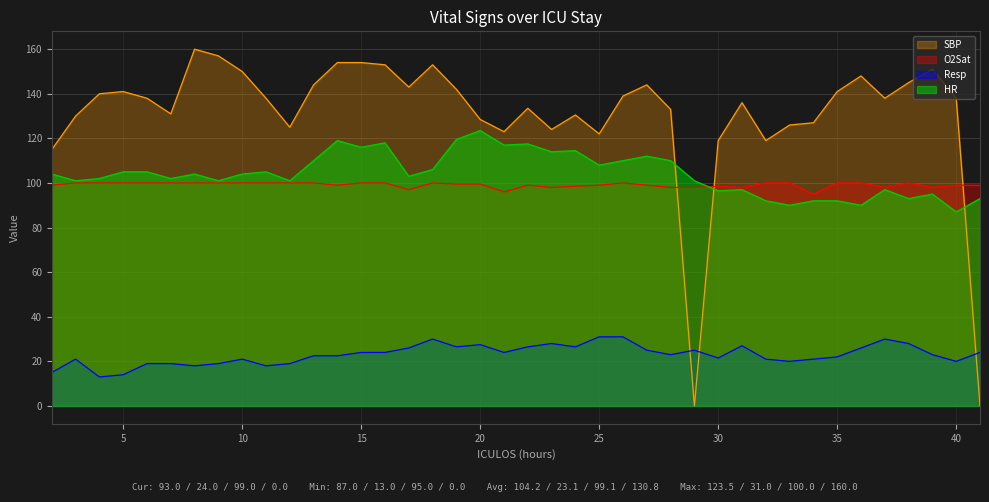

At which category does SBP reach its first local valley?

7